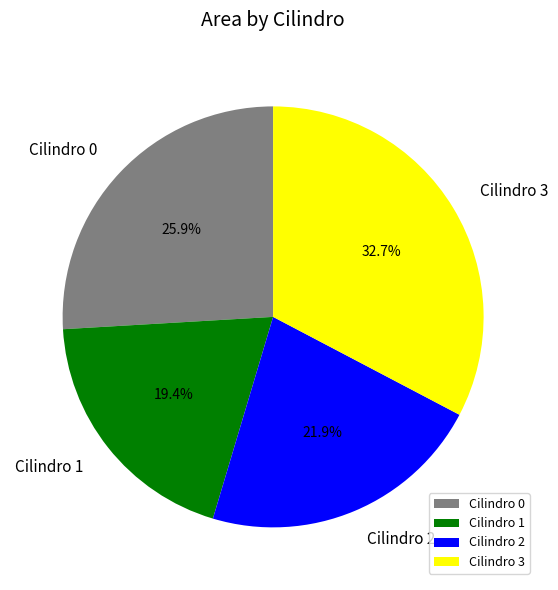

True or false: Cilindro 3 accounts for 22% of the total.

False